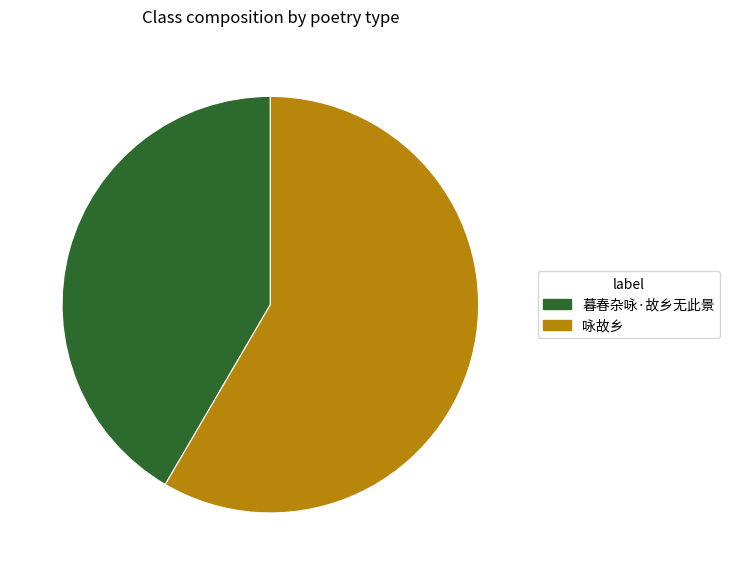

Between 咏故乡 and 暮春杂咏·故乡无此景, which is larger?

咏故乡